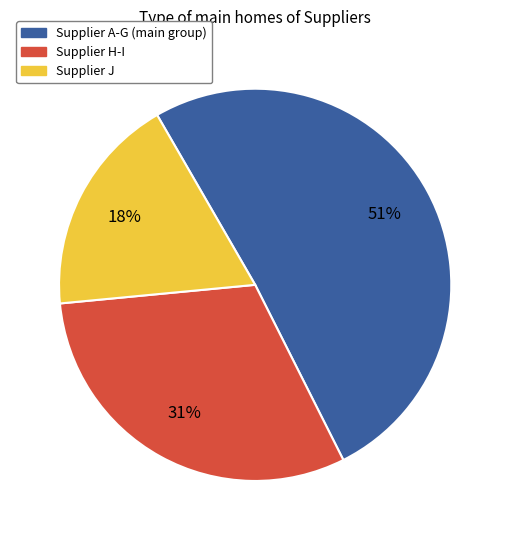

To the nearest percent, what is the average slice percentage?

33%